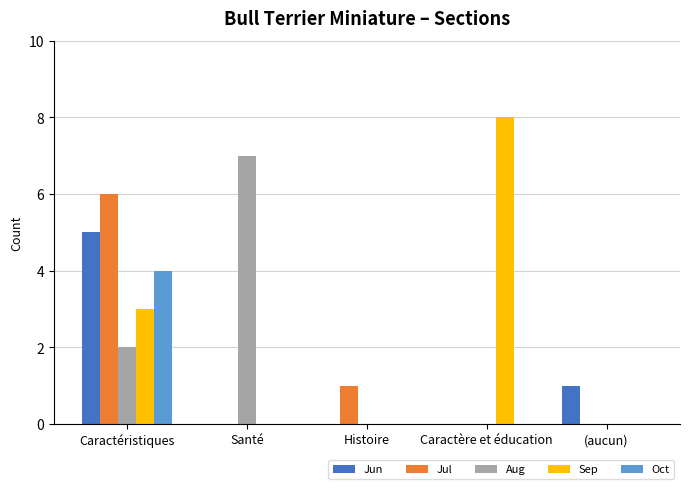

Does the chart contain stacked bars?

No